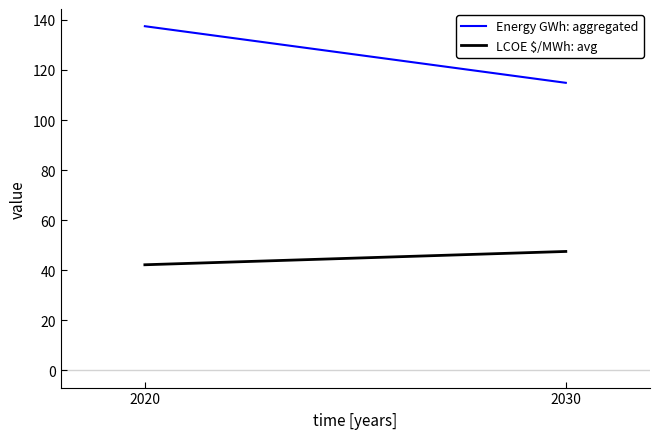

At how many categories does at least one series exceed 119?

1